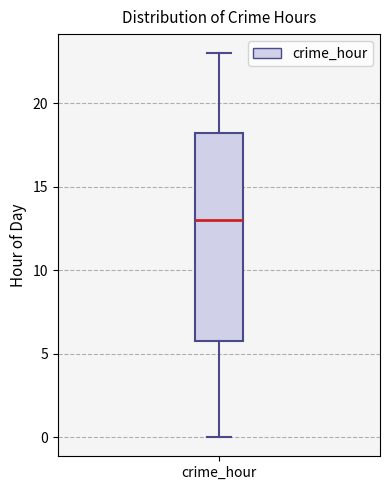

Transcribe this box plot: give where the median line is, the range the box spans, and where the two whiskers end, as read against the y-axis. The values are not printed on the chart, so give them approximately, as read against the axis.

median 13.0, box 6.0 to 18.5, whiskers 0.0 to 23.0